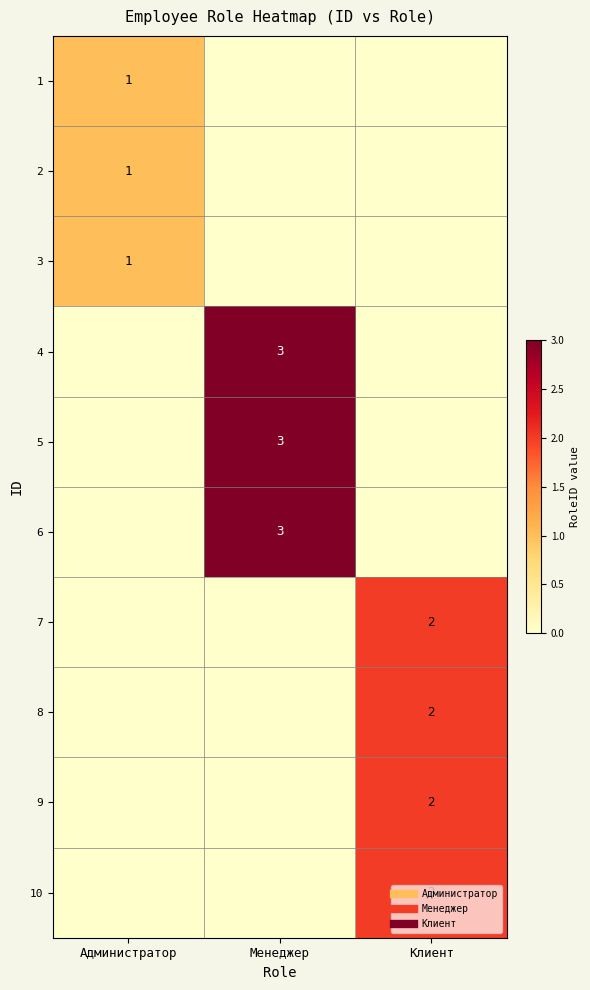

What is the difference between the highest and lowest values at Менеджер?

3